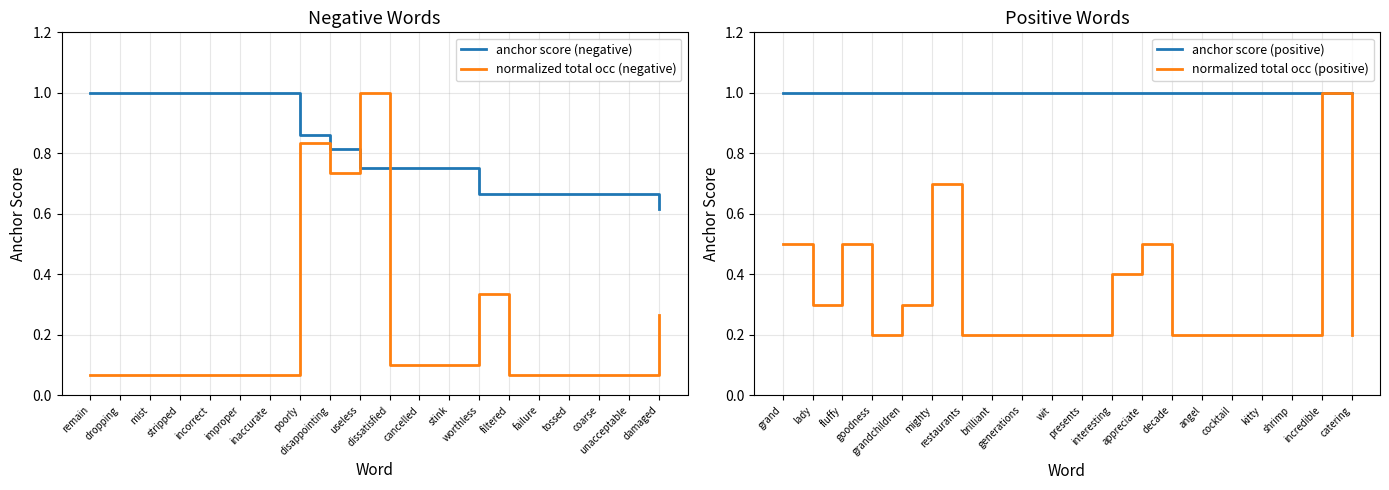

True or false: anchor score (positive) and normalized total occ (positive) cross at least once.

False